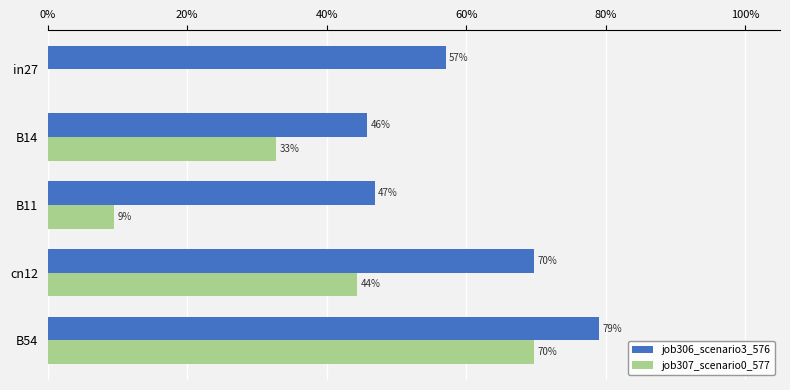

Rank the series by their maximum value, from highest to lowest.

job306_scenario3_576, job307_scenario0_577